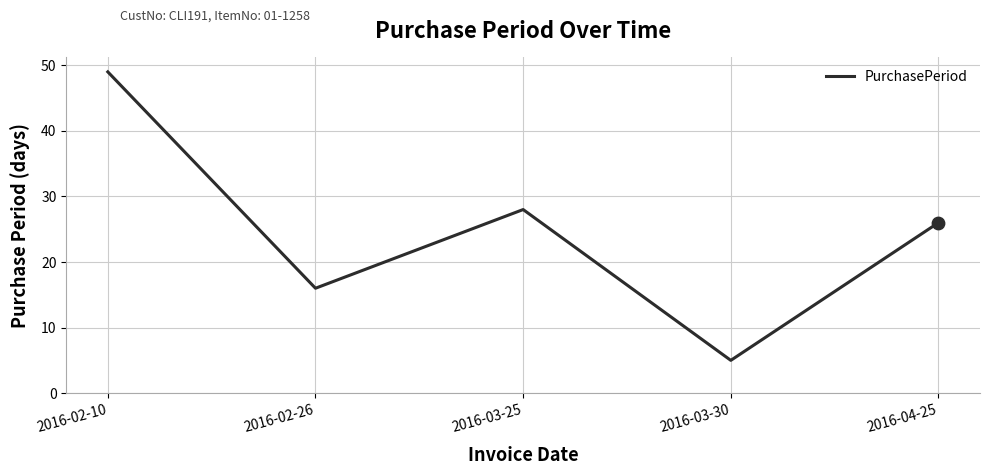

What is the change in value from 2016-02-26 to 2016-04-25?

+10